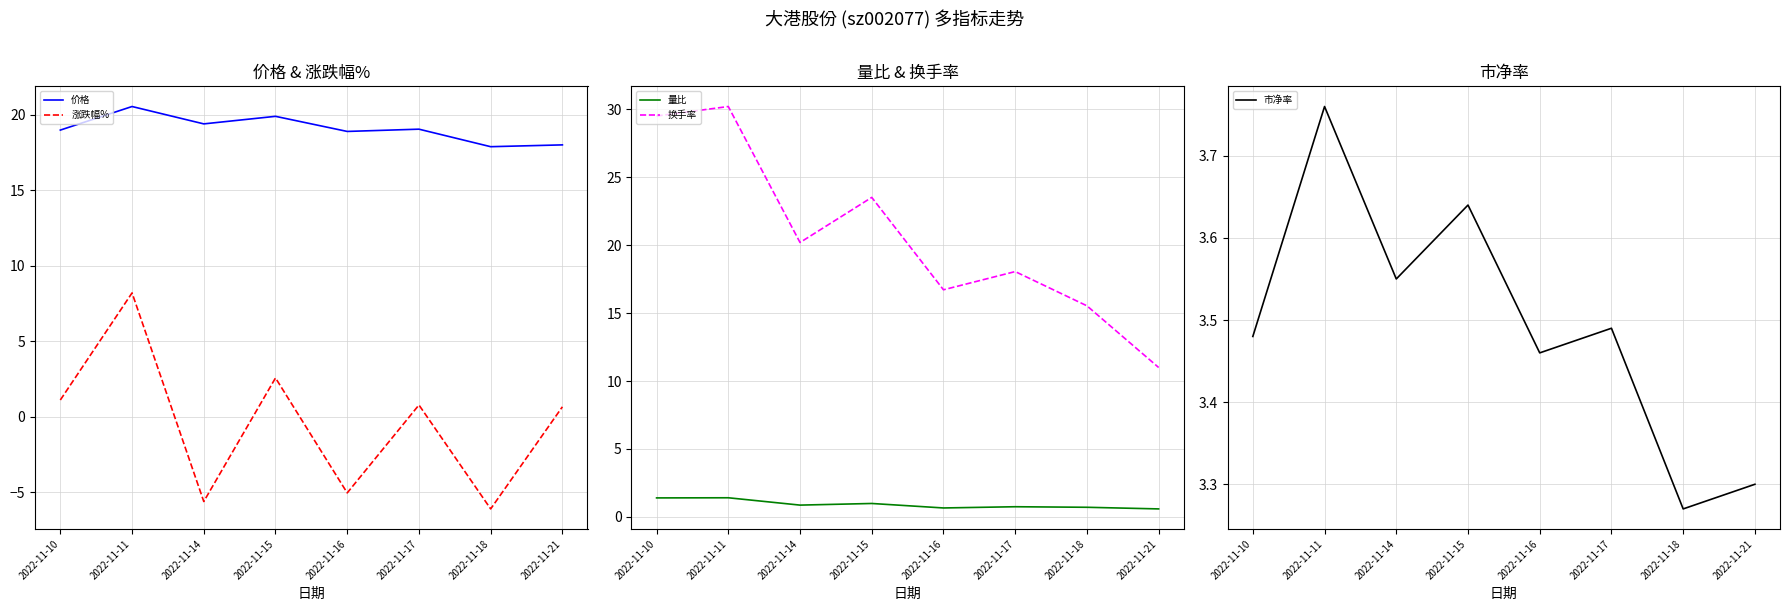

True or false: 换手率 and 涨跌幅% intersect in this chart.

False